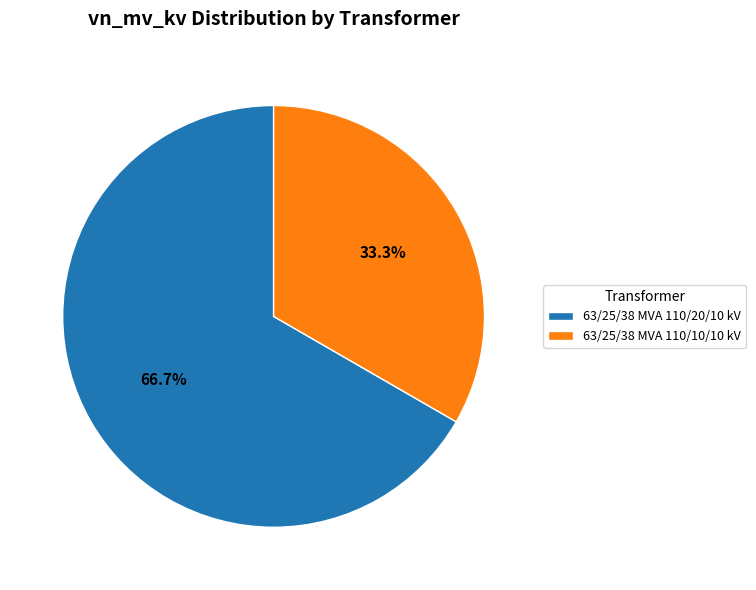

How many segments does this pie chart have?

2